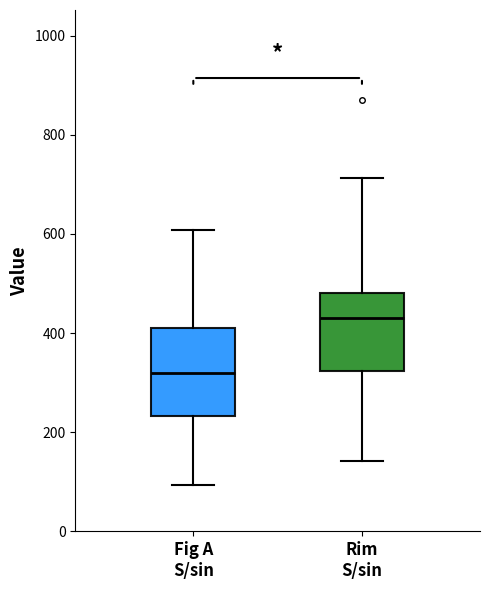

Reading left to right, transcribe this box plot: for each box, give where its median line is, the range the box spans, and where its two whiskers end, as read against the y-axis. The values are not printed on the chart, so give them approximately, as read against the axis.

Fig A S/sin: median 320, box 240 to 420, whiskers 100 to 600
Rim S/sin: median 420, box 320 to 480, whiskers 140 to 720